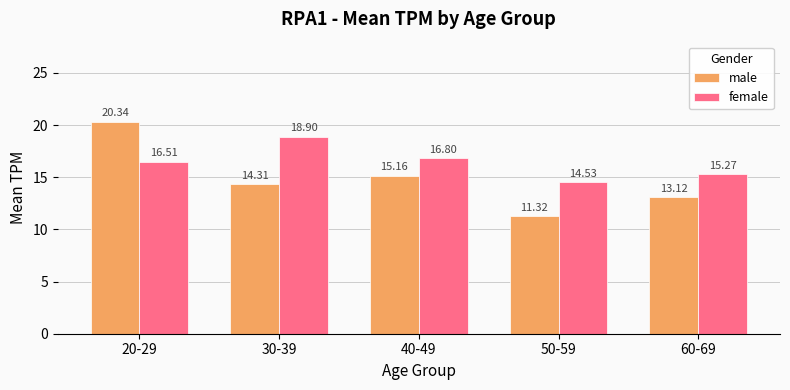

Reading right to left, extract all data points from this chart.

male: 13.1	11.3	15.2	14.3	20.3
female: 15.3	14.5	16.8	18.9	16.5